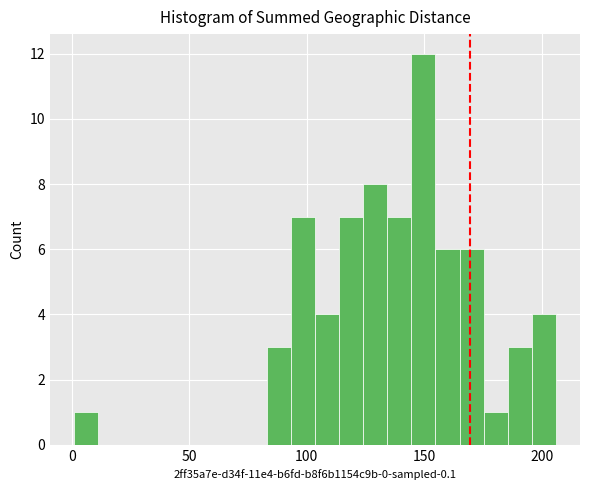

Read against the x-axis, roughly where is the centre of the tallest bar?

150